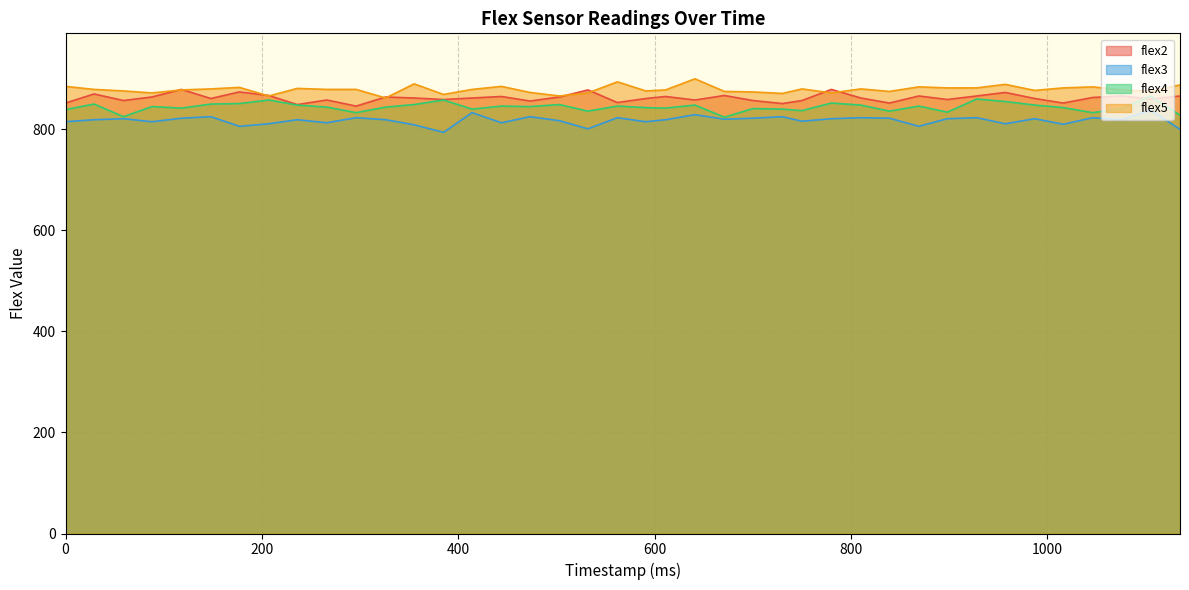

What is the difference between the highest and lowest values at 148?

55